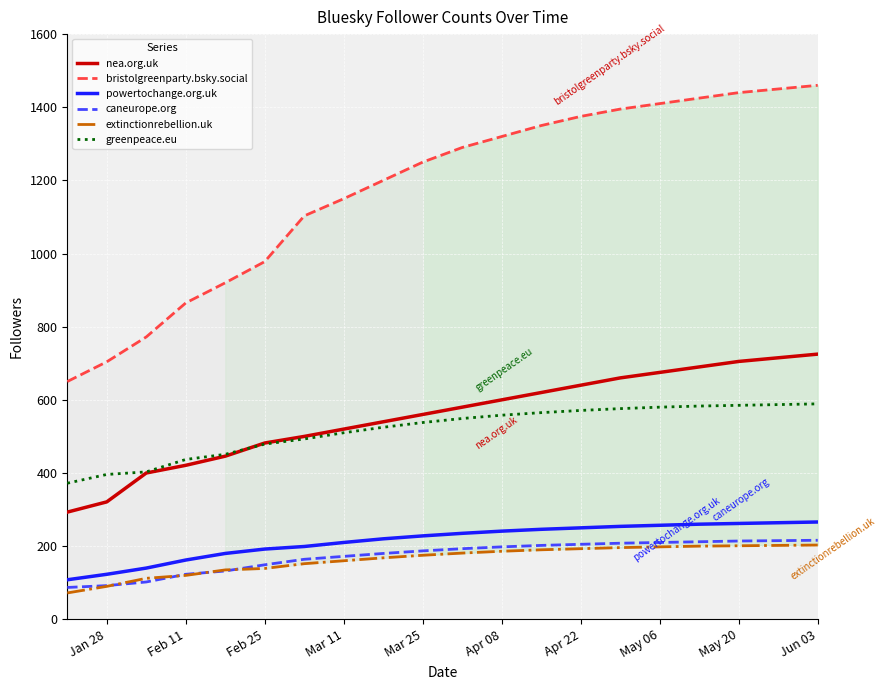

What is the value of the extinctionrebellion.uk point at the 1st from the left?

72